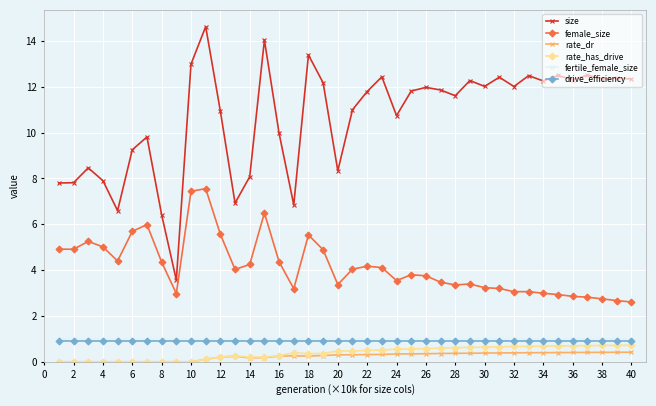

What is the value of the fertile_female_size point at the 31st from the left?

1.0